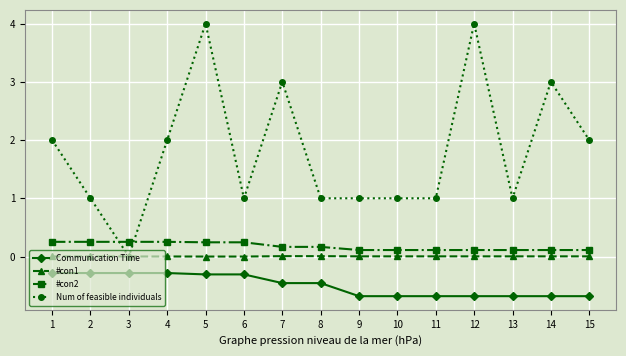

At 4, list the series in order from largest to smallest.

Num of feasible individuals, #con2, #con1, Communication Time